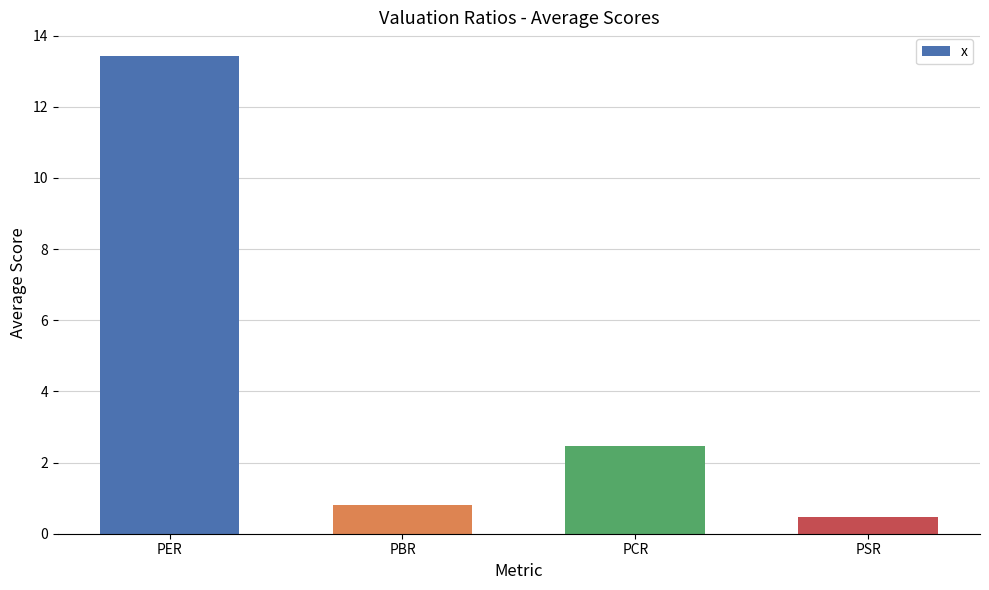

Which label corresponds to the smallest value in the chart?

PSR